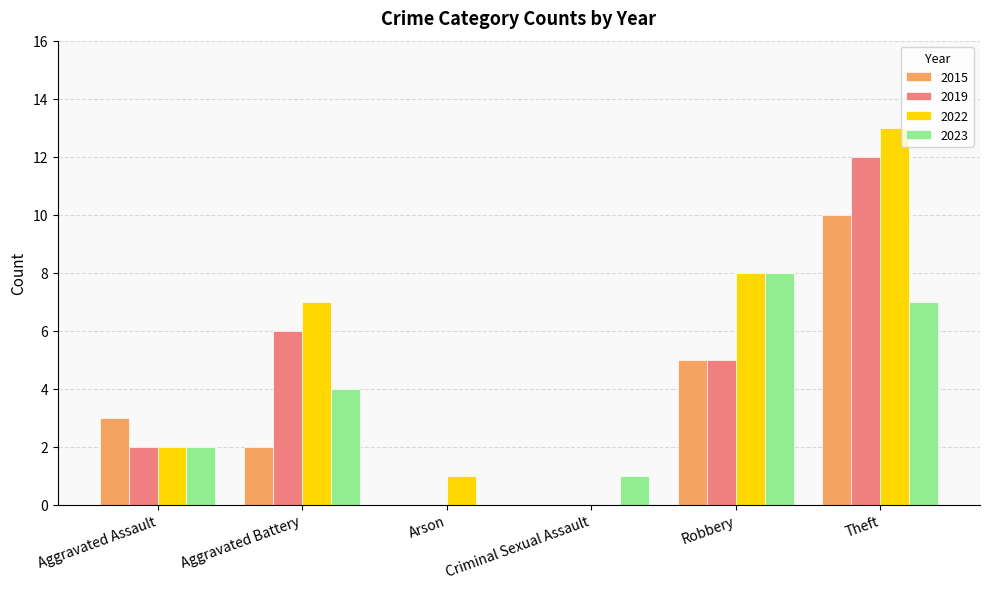

How many data points does each series have?

6